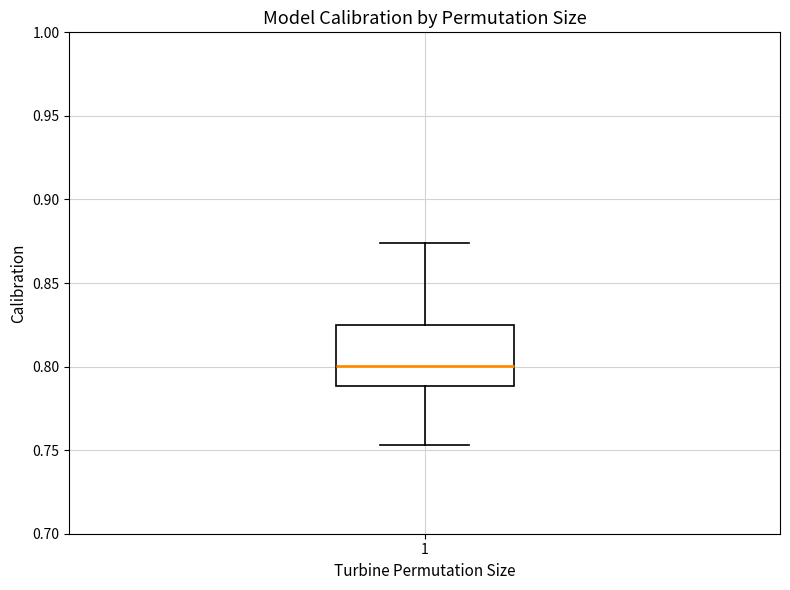

Transcribe this box plot: give where the median line is, the range the box spans, and where the two whiskers end, as read against the y-axis. The values are not printed on the chart, so give them approximately, as read against the axis.

median 0.800, box 0.790 to 0.825, whiskers 0.755 to 0.875